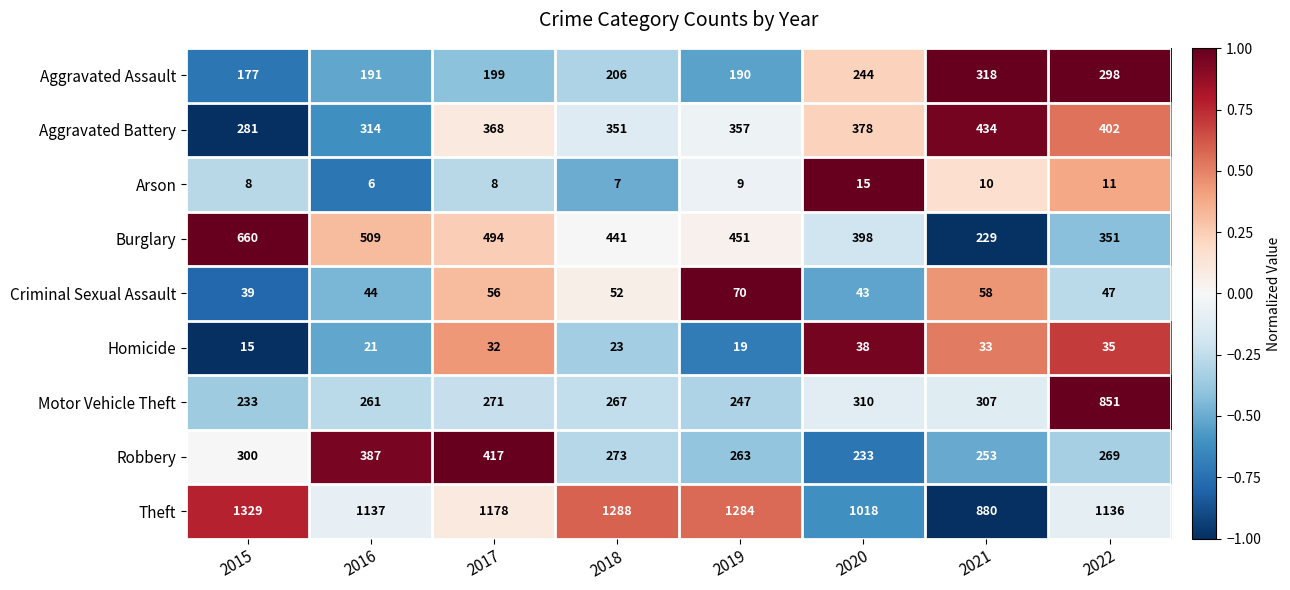

Which series has the largest range (max minus min)?

Motor Vehicle Theft